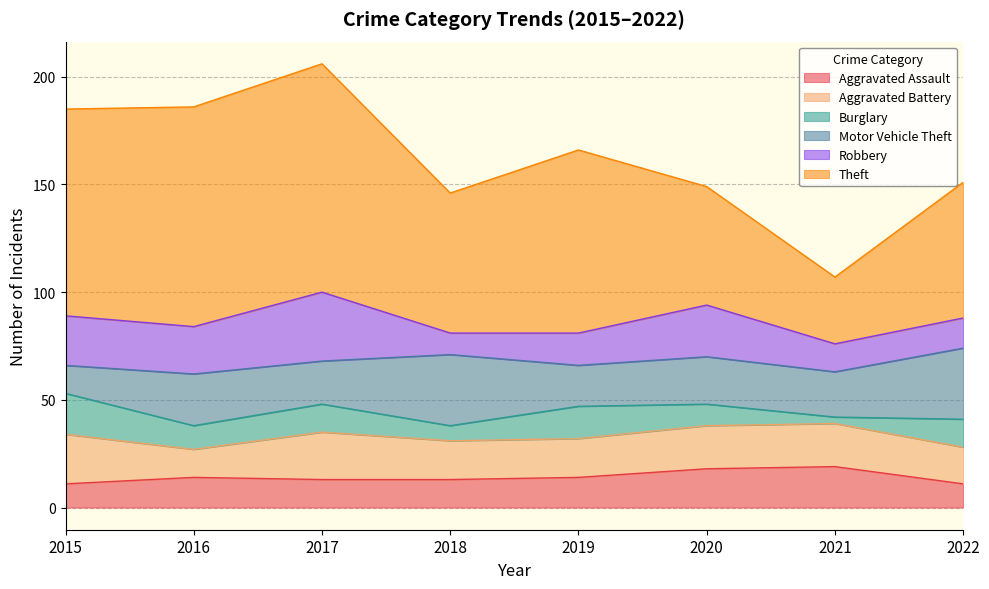

Rank the categories by Aggravated Assault value from lowest to highest.

2015, 2022, 2017, 2018, 2016, 2019, 2020, 2021